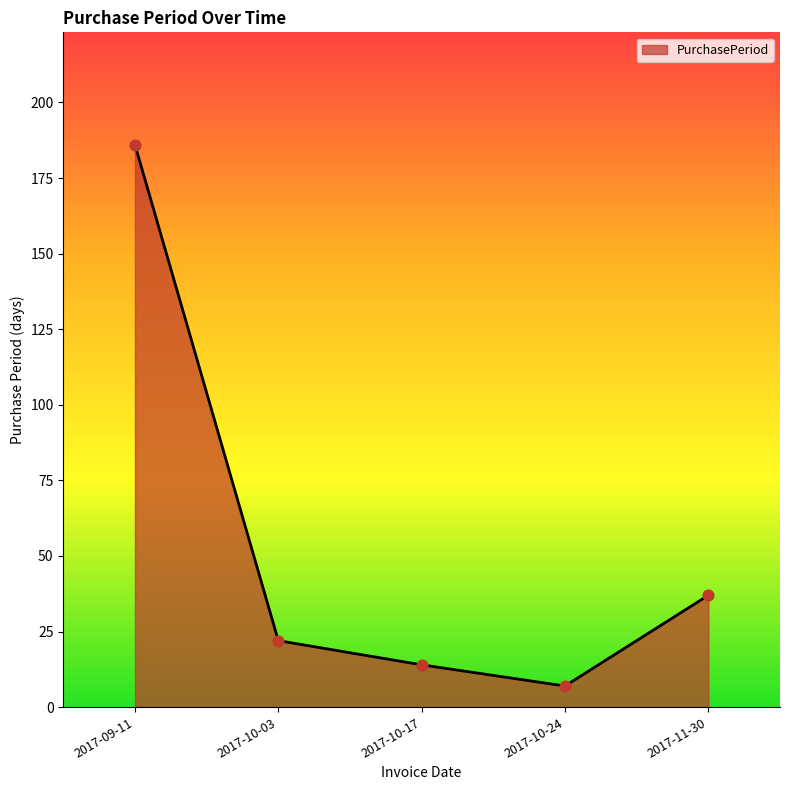

Between 2017-11-30 and 2017-10-17, which is larger?

2017-11-30